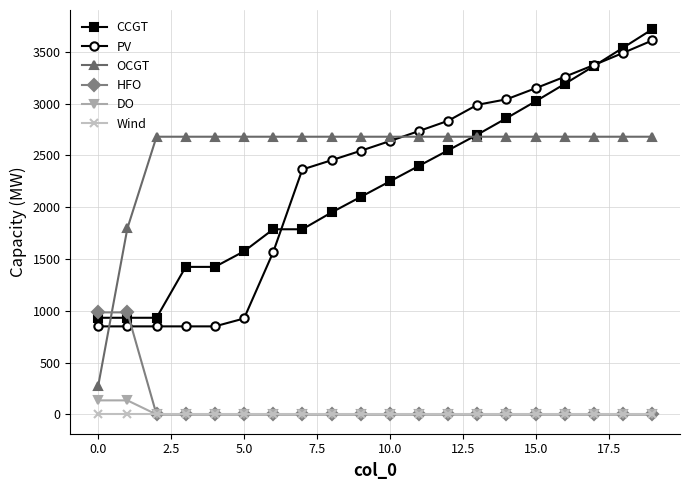

What is the maximum value for DO?

136